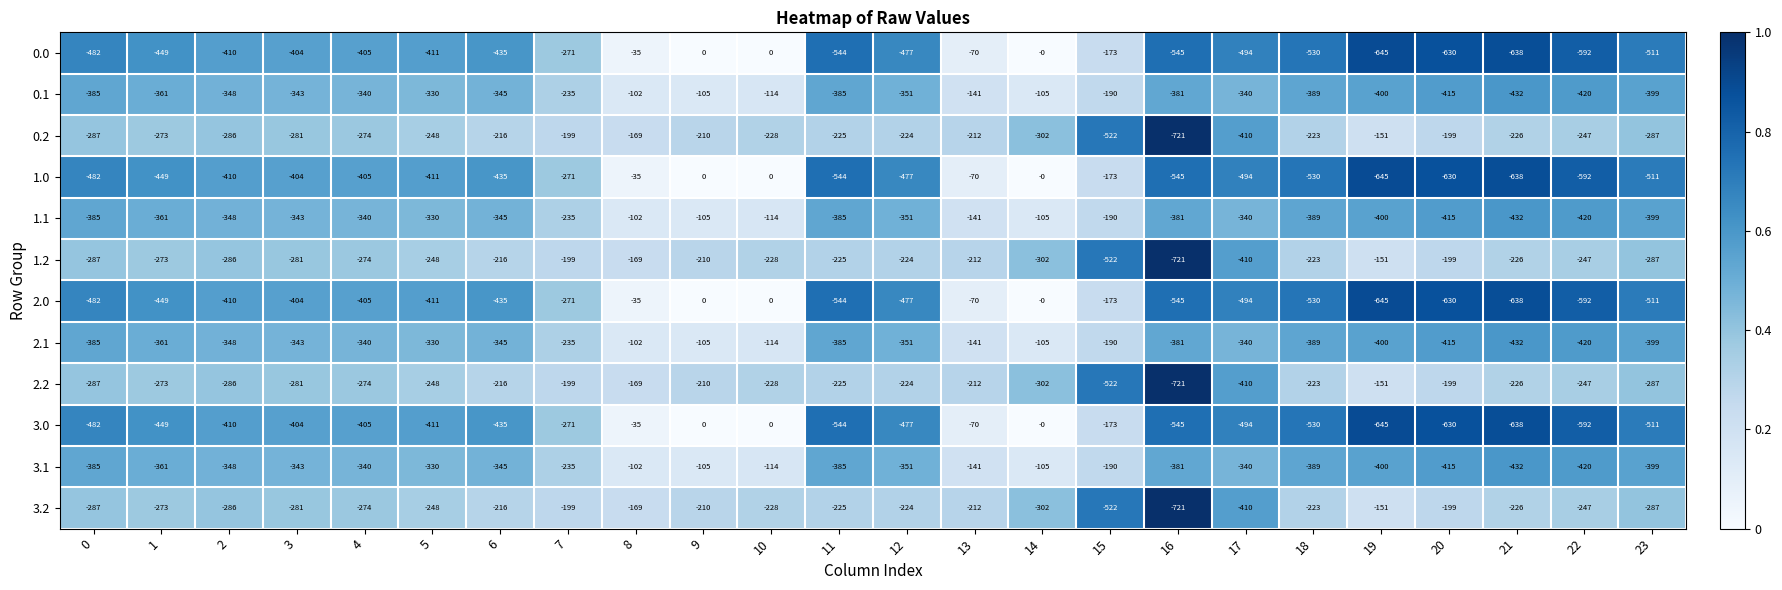

Where is 0.2 nearest to the value -436?

17